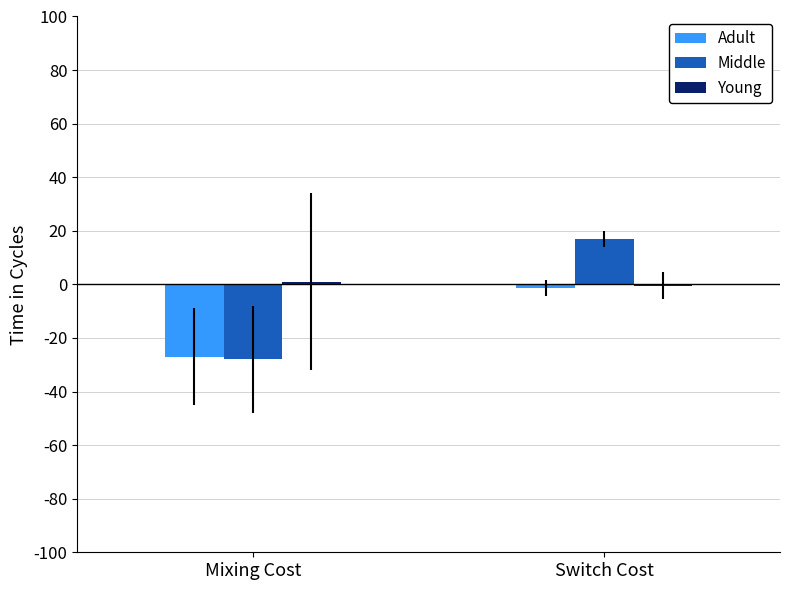

Count the number of data series in this chart.

3